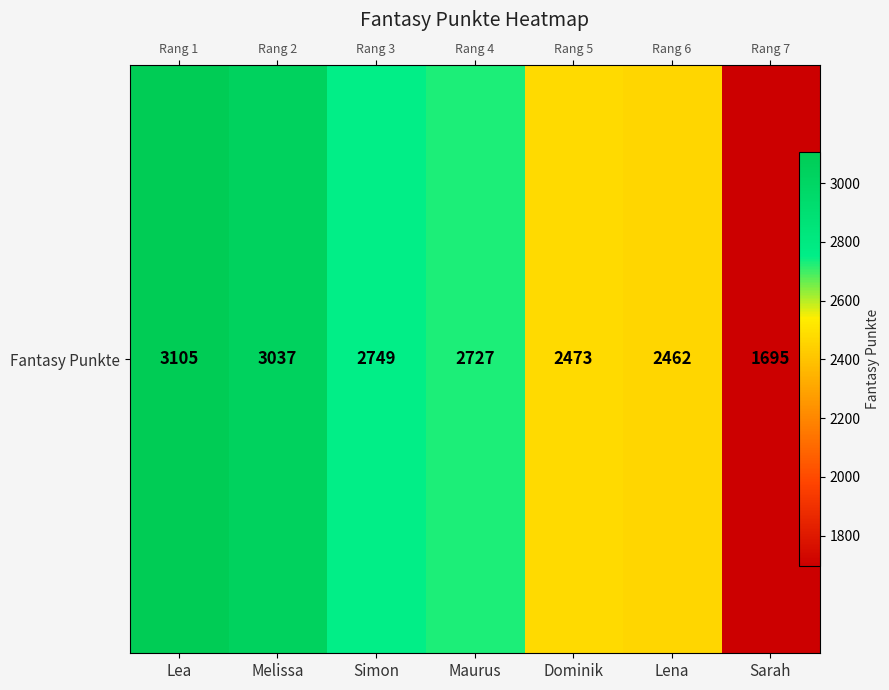

How many values exceed 2727?

3